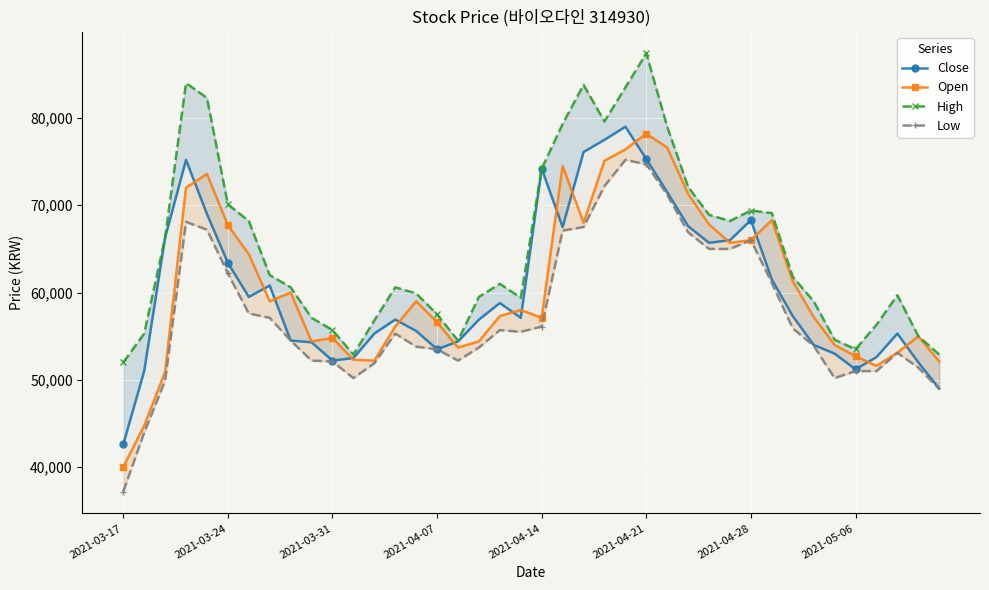

True or false: Close has more than 2 points higher than both neighbors.

True